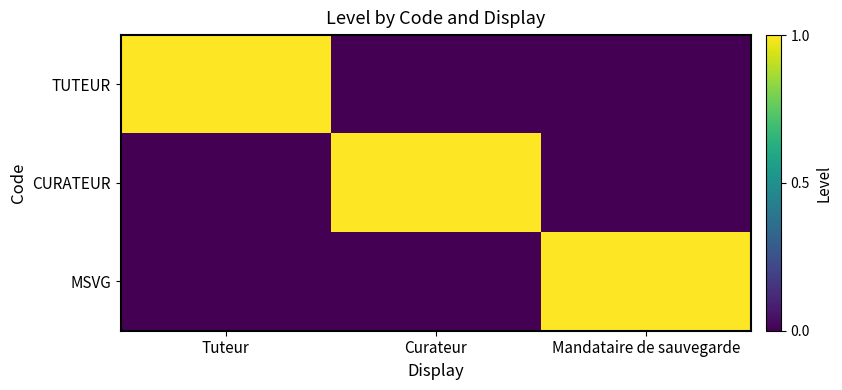

Which series has the largest range (max minus min)?

TUTEUR